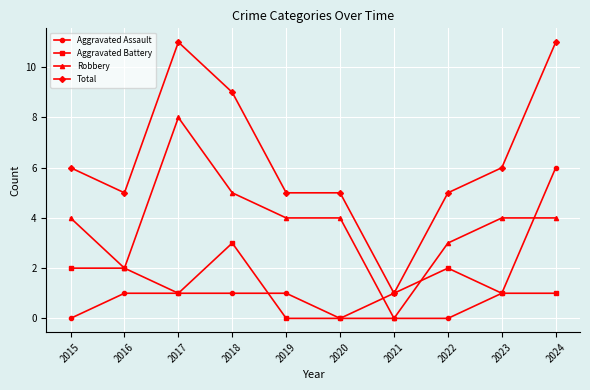

What is the total value across all series at 2018?

18